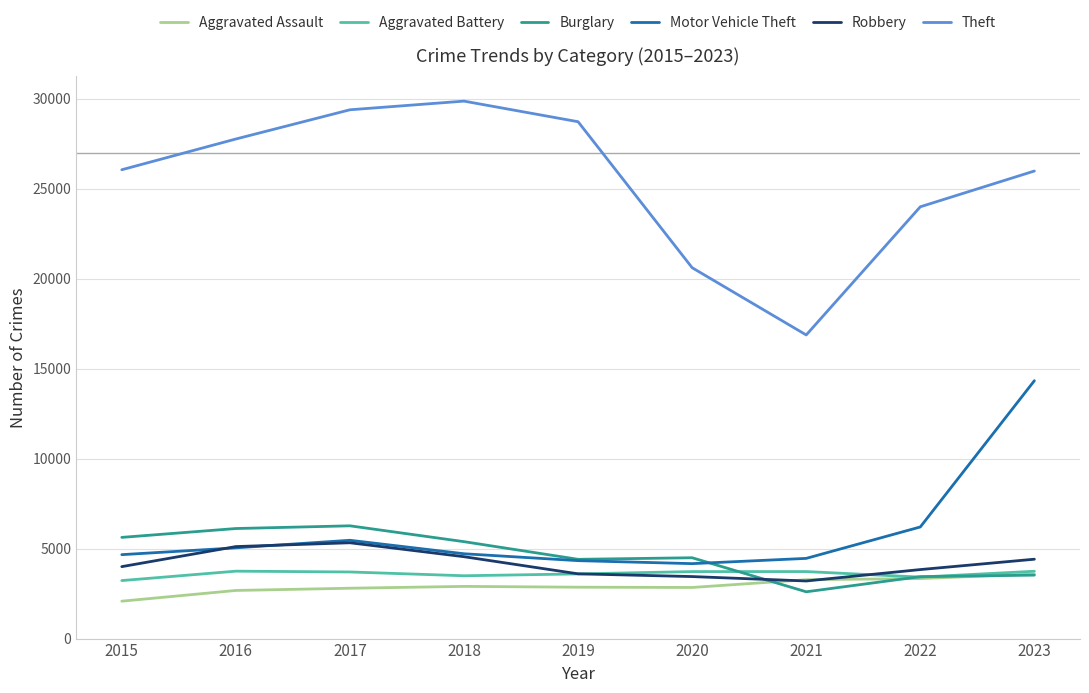

In Motor Vehicle Theft, how many points are higher than both neighbors (excluding endpoints)?

1